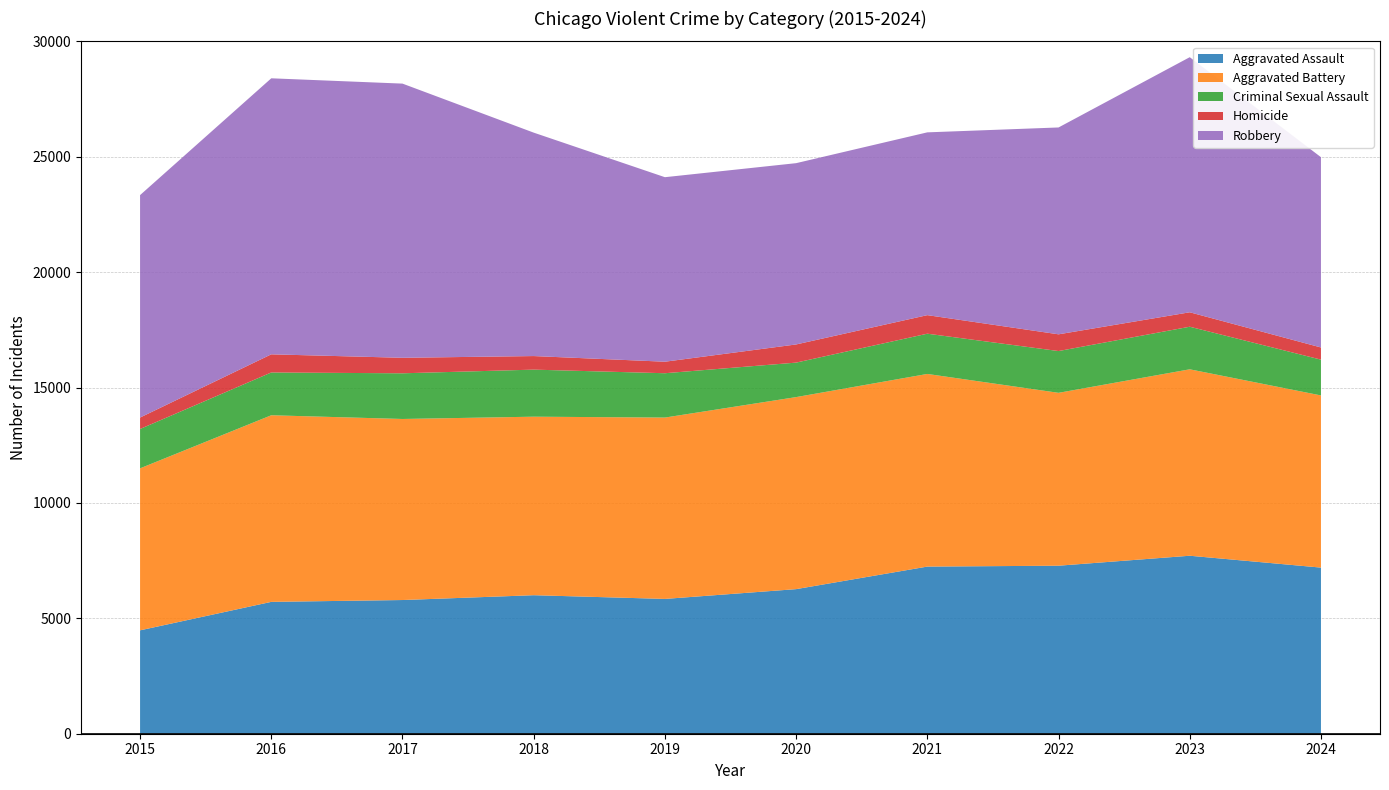

Reading left to right, extract all data points from this chart.

Aggravated Assault: 4480	5713	5793	6002	5841	6265	7242	7280	7712	7198
Aggravated Battery: 7019	8086	7845	7735	7858	8321	8347	7491	8078	7460
Criminal Sexual Assault: 1705	1854	1979	2039	1921	1494	1744	1810	1845	1551
Homicide: 496	786	672	588	499	787	804	725	626	527
Robbery: 9638	11960	11880	9681	7995	7855	7920	8963	11053	8245